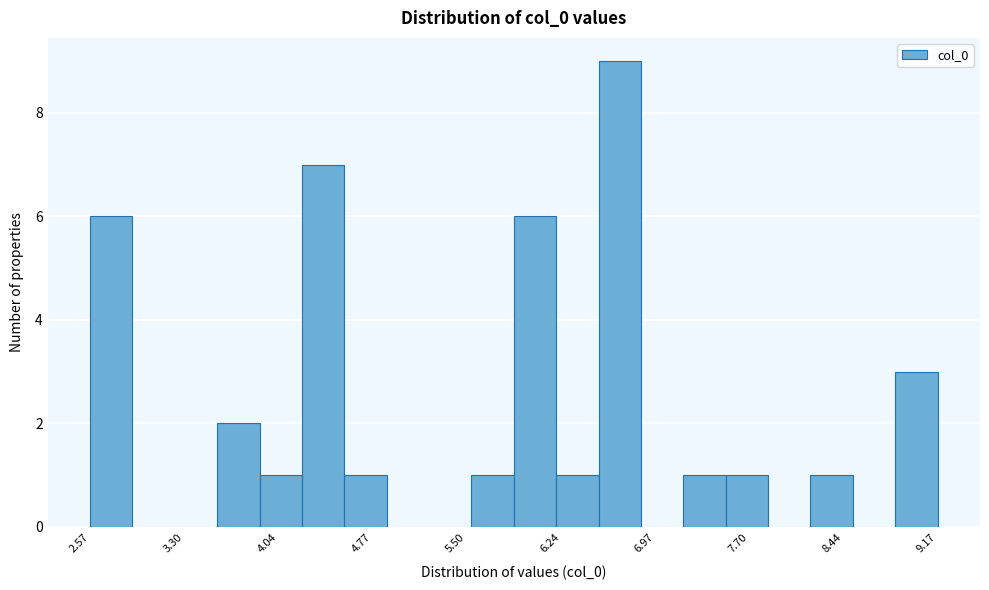

Around what value on the x-axis is the tallest bar? Give the approximate position of its centre, as read against the axis.

6.7